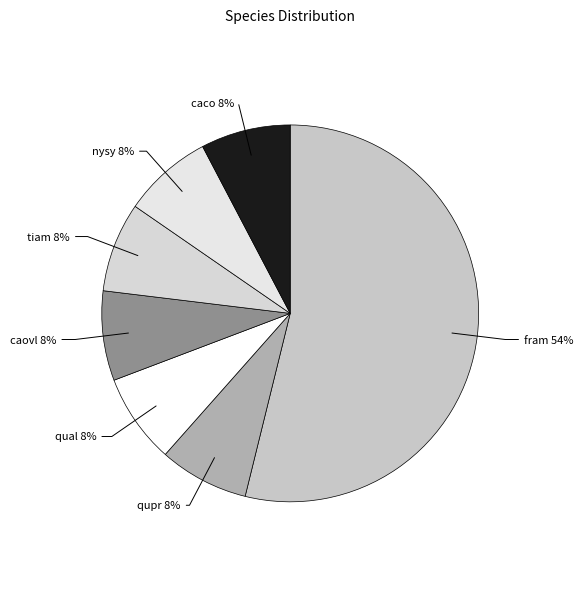

Count the number of slices in the pie.

7